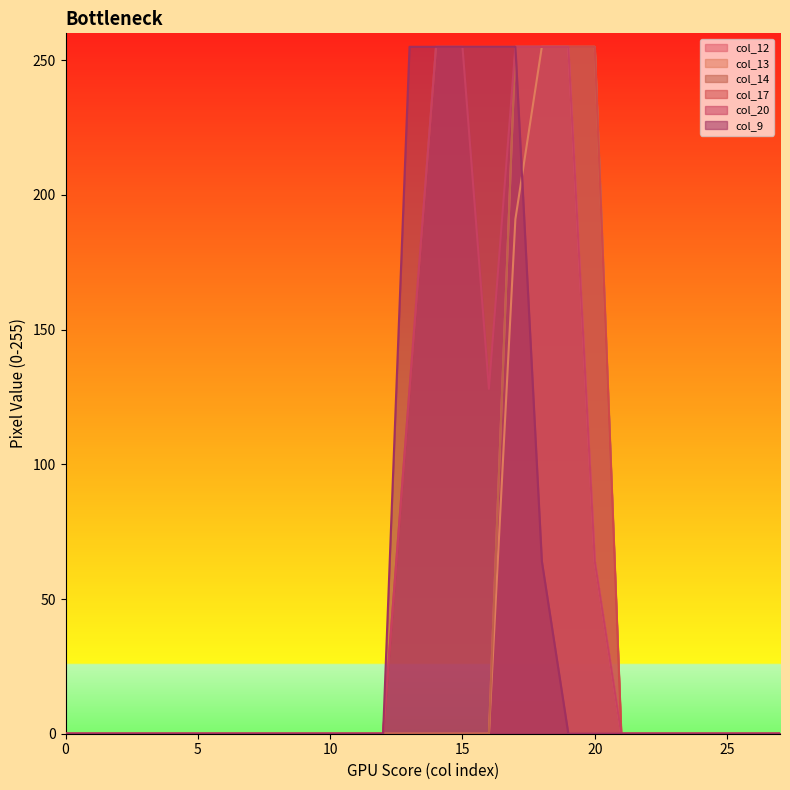

The value of col_14 at 5 is 84. True or false?

False